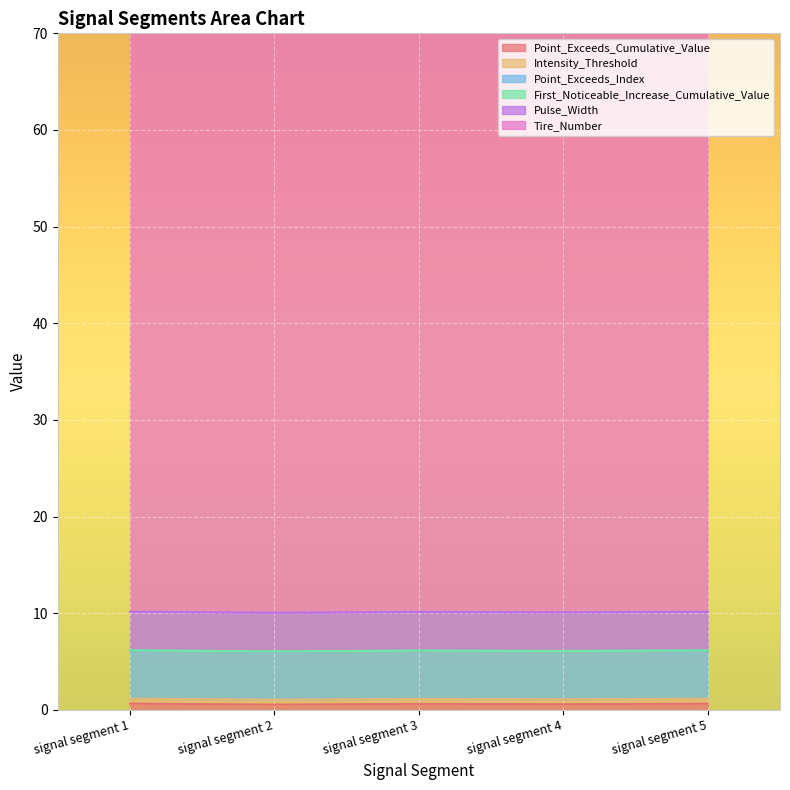

Reading left to right, what are all the values shown in this chart?

Point_Exceeds_Cumulative_Value: signal segment 1=0.7	signal segment 2=0.6	signal segment 3=0.6	signal segment 4=0.6	signal segment 5=0.6
Intensity_Threshold: signal segment 1=0.5	signal segment 2=0.5	signal segment 3=0.5	signal segment 4=0.5	signal segment 5=0.5
Point_Exceeds_Index: signal segment 1=5.0	signal segment 2=5.0	signal segment 3=5.0	signal segment 4=5.0	signal segment 5=5.0
First_Noticeable_Increase_Cumulative_Value: signal segment 1=0.0	signal segment 2=0.0	signal segment 3=0.0	signal segment 4=0.0	signal segment 5=0.0
Pulse_Width: signal segment 1=4.0	signal segment 2=4.0	signal segment 3=4.0	signal segment 4=4.0	signal segment 5=4.0
Tire_Number: signal segment 1=60.0	signal segment 2=60.0	signal segment 3=60.0	signal segment 4=60.0	signal segment 5=60.0